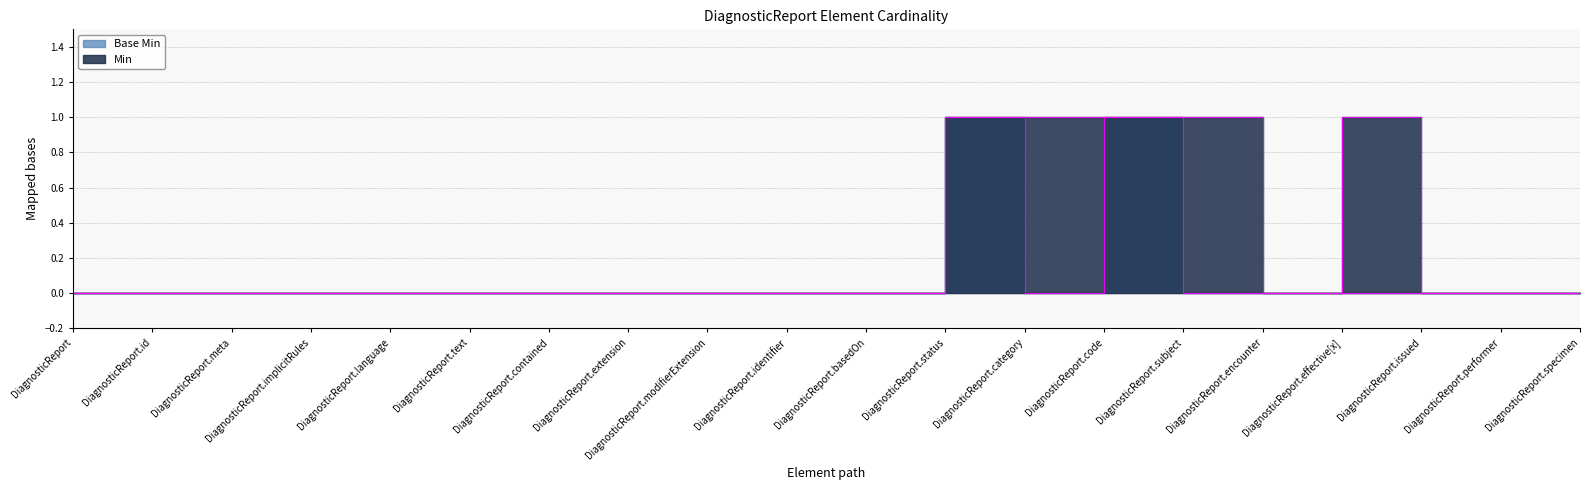

What position from the right is DiagnosticReport.basedOn?

10